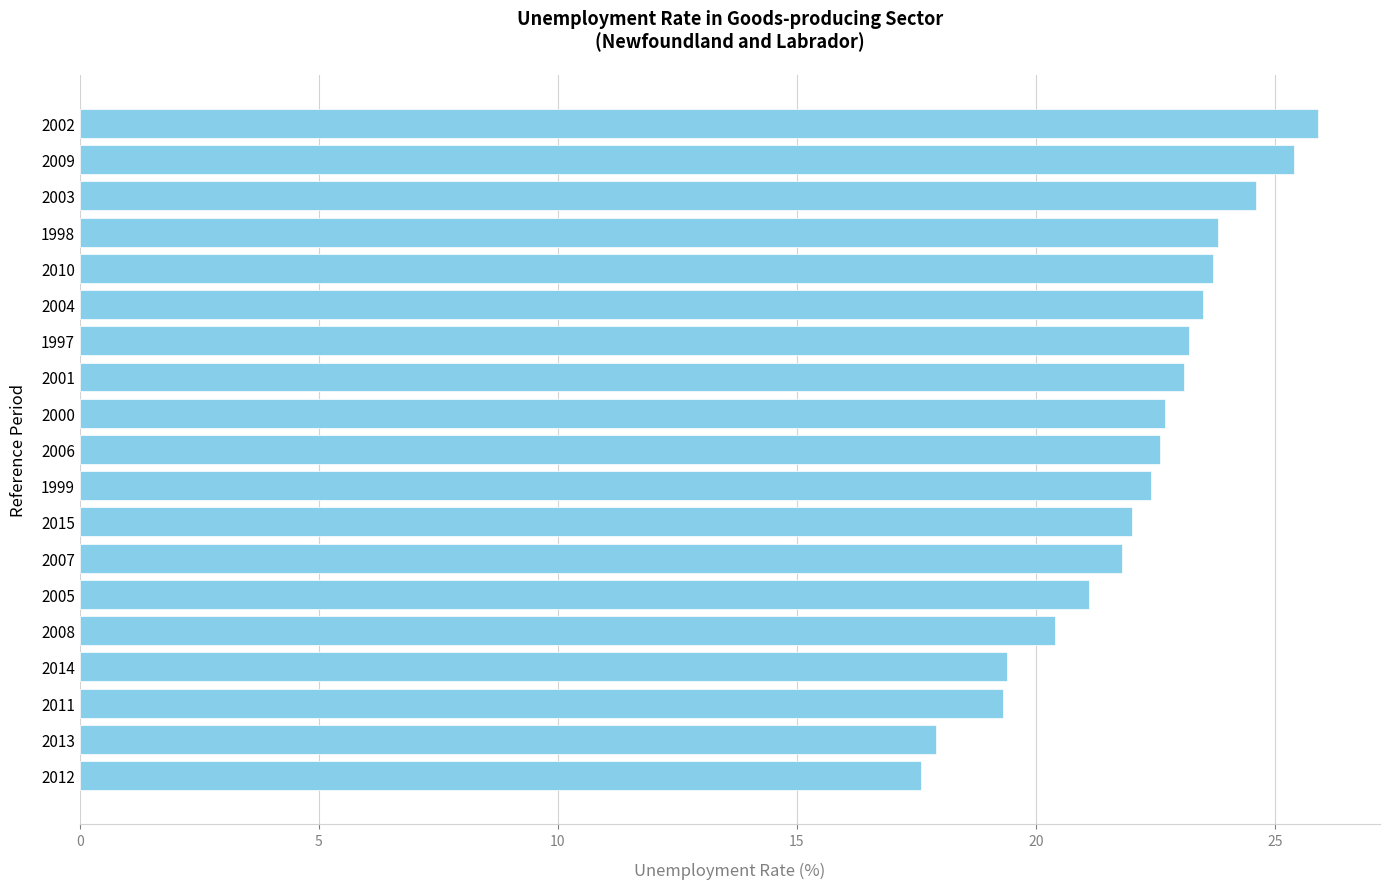

What is the change in value from 2009 to 2000?

-2.7